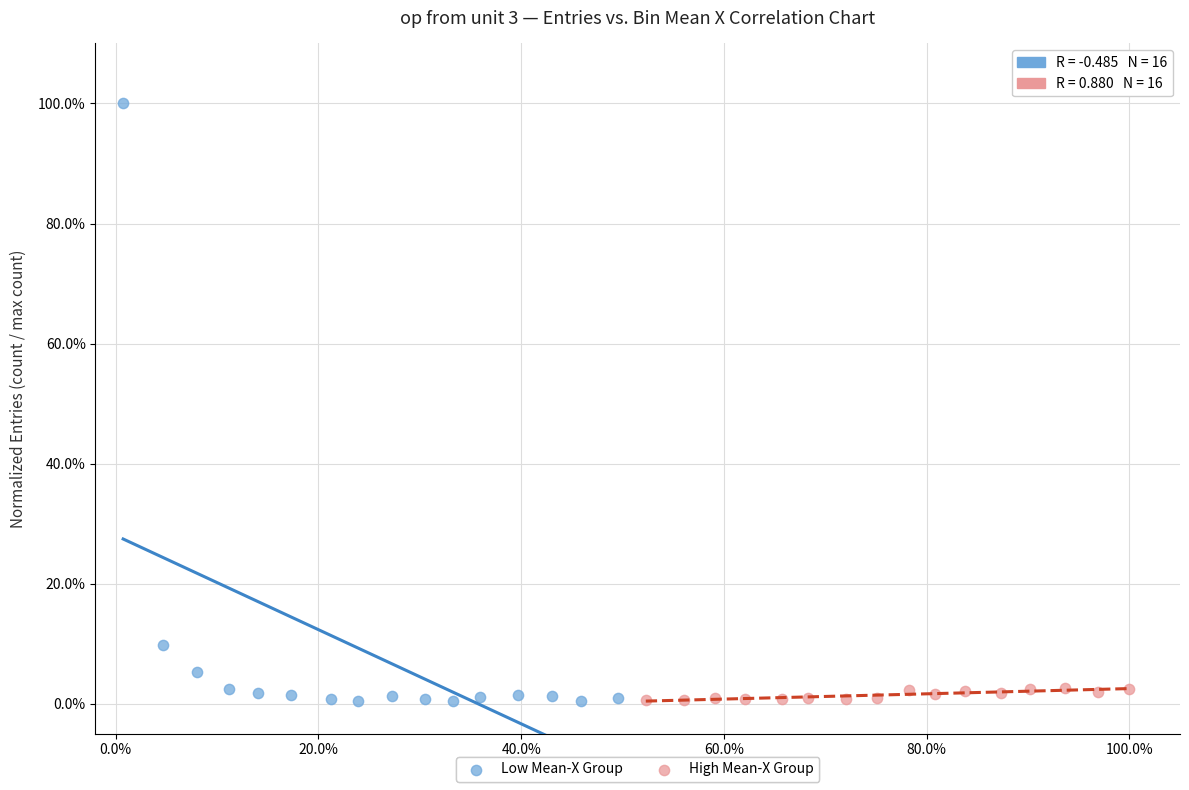

Which series contains the highest Y value?

Low Mean-X Group